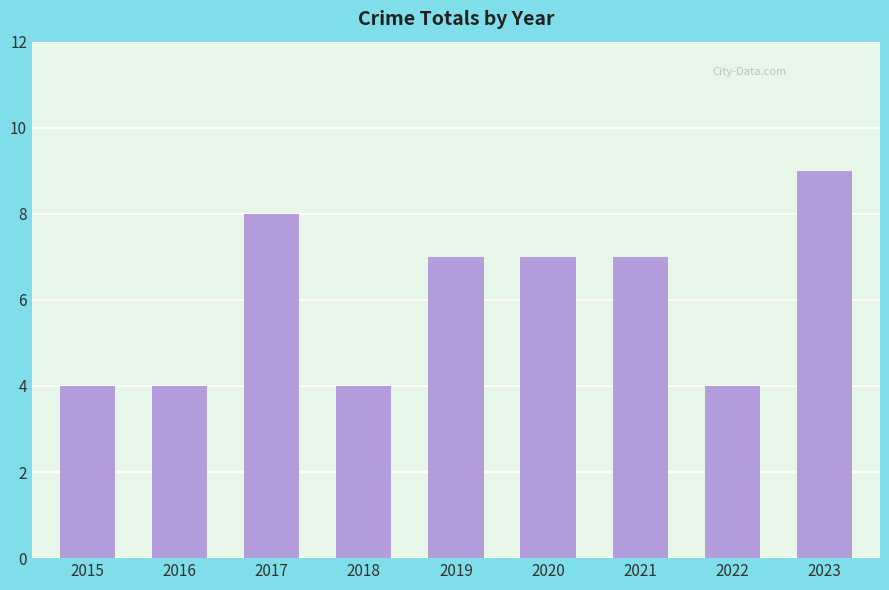

Between 2020 and 2017, which is larger?

2017